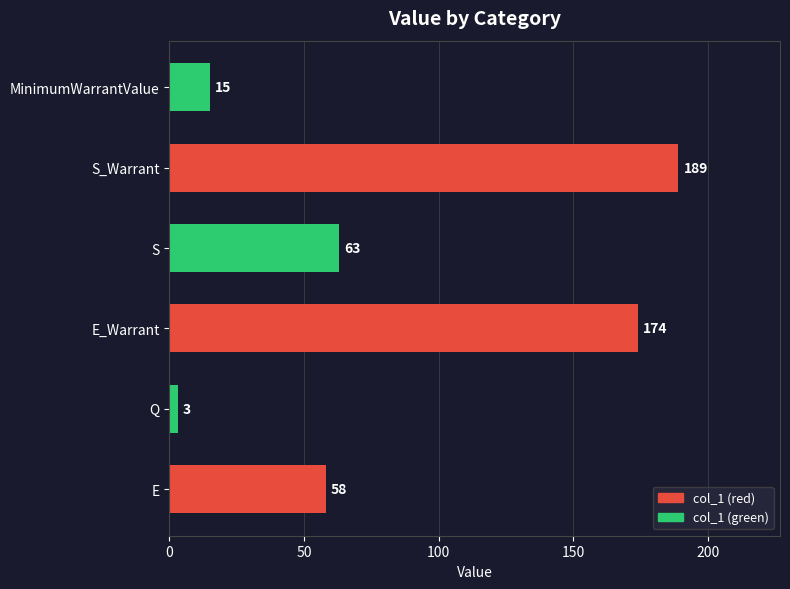

List the labels in order of value, largest first.

S_Warrant, E_Warrant, S, E, MinimumWarrantValue, Q